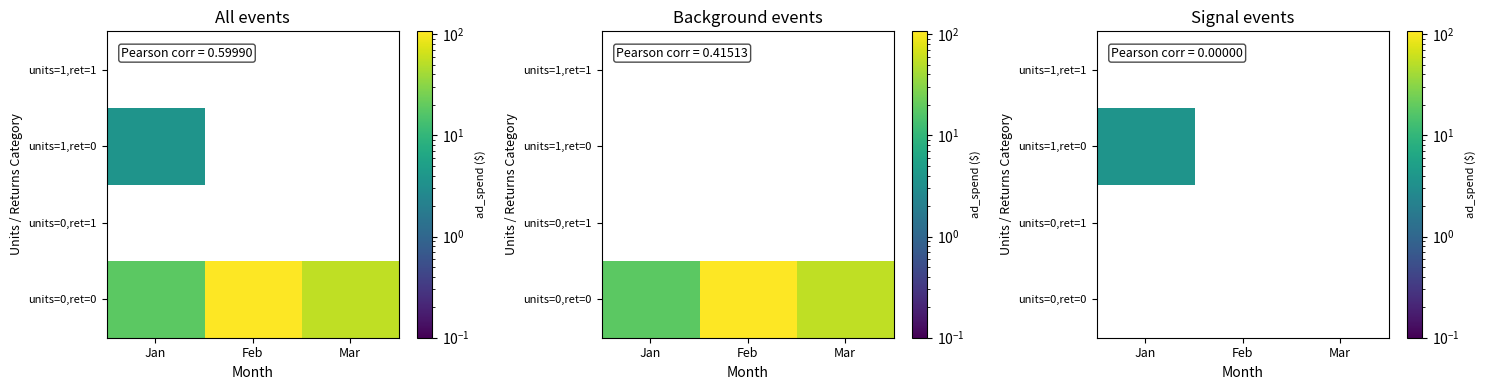

What is the minimum value shown in the chart?

3.7